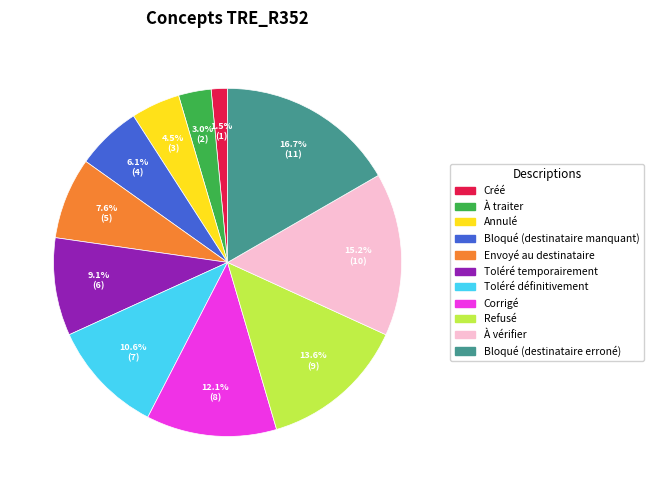

Rank the categories by value from lowest to highest.

Créé, À traiter, Annulé, Bloqué (destinataire manquant), Envoyé au destinataire, Toléré temporairement, Toléré définitivement, Corrigé, Refusé, À vérifier, Bloqué (destinataire erroné)